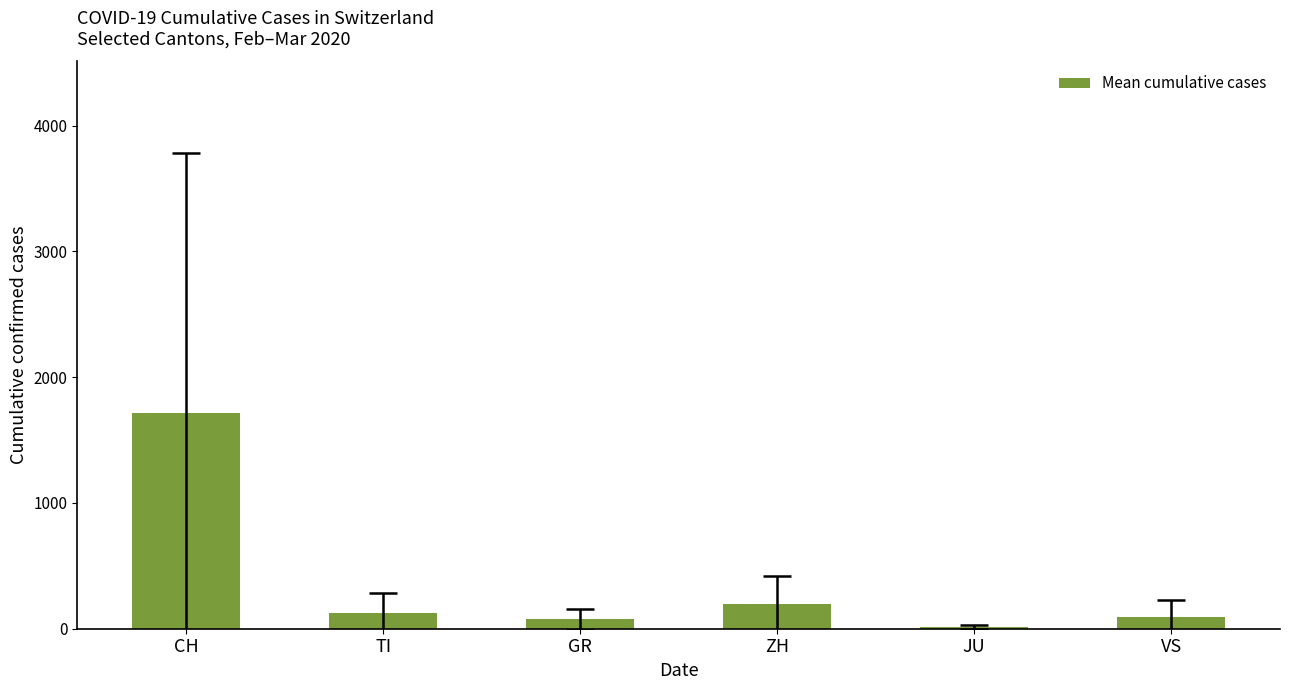

What is the average value?

369.6